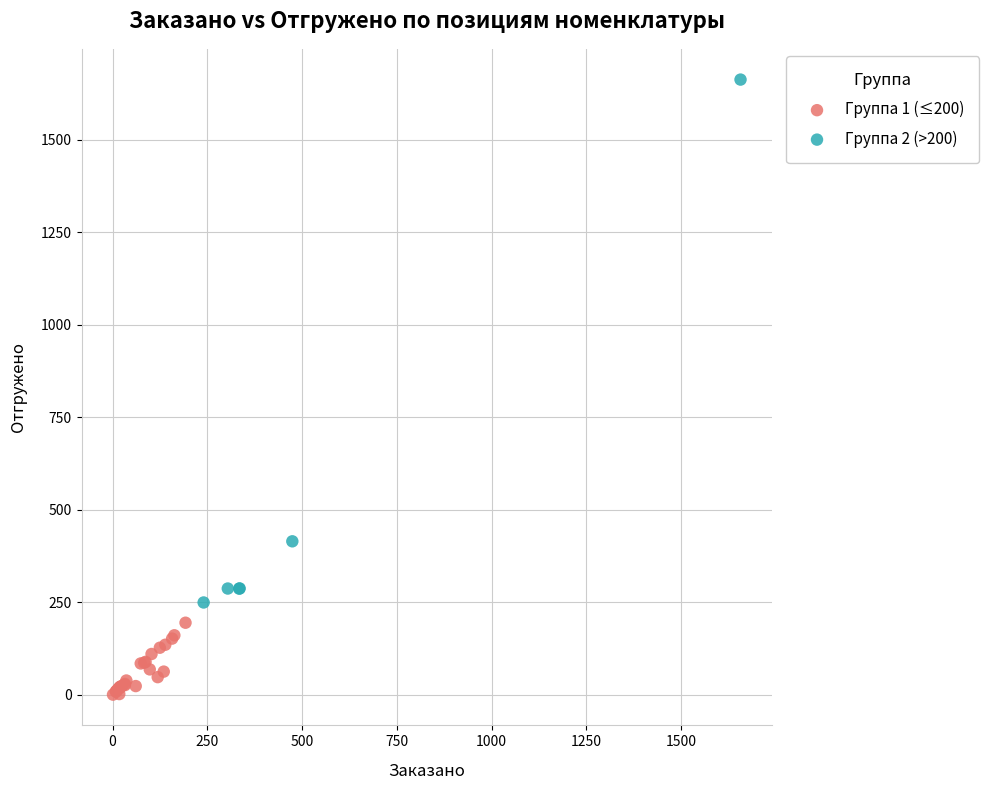

Which series reaches the minimum Y coordinate?

Группа 1 (≤200)